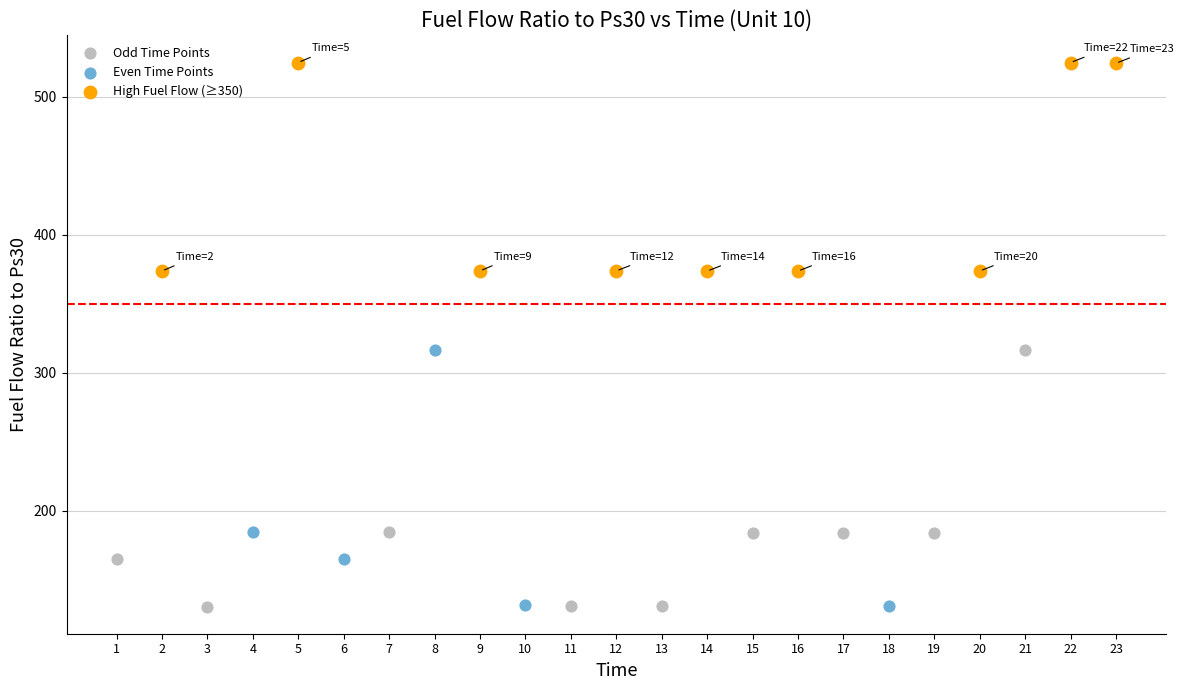

Which series contains the highest Y value?

High Fuel Flow (≥350)